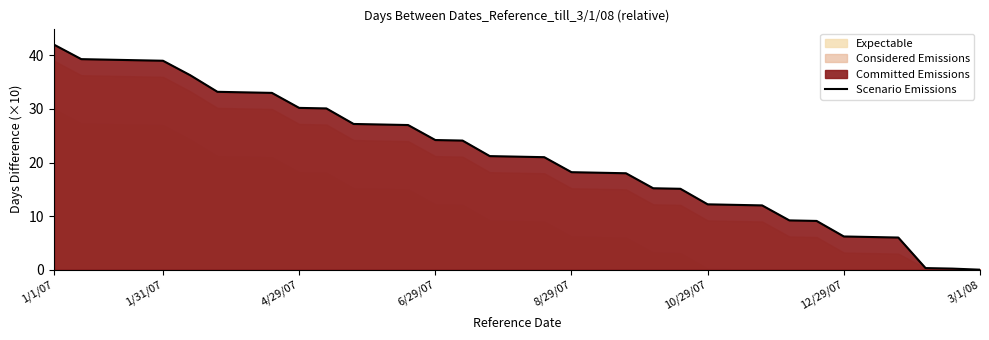

What is the highest value of the Scenario Emissions series?

42.0